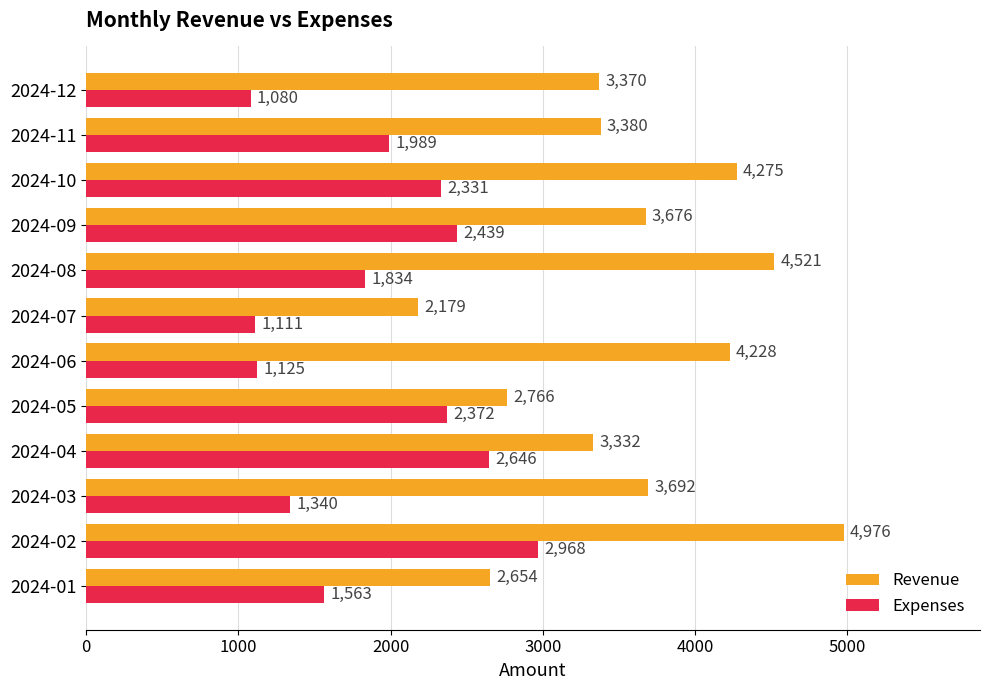

True or false: Revenue has a value of 3380 at 2024-11.

True